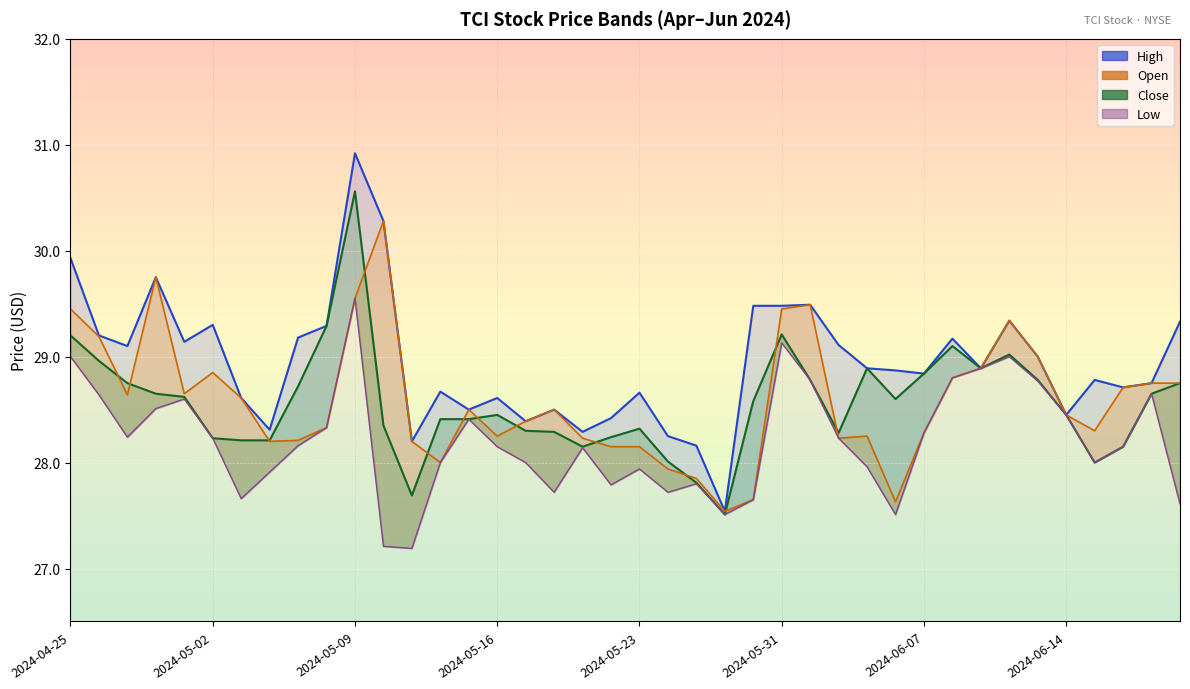

Count the number of data series in this chart.

4